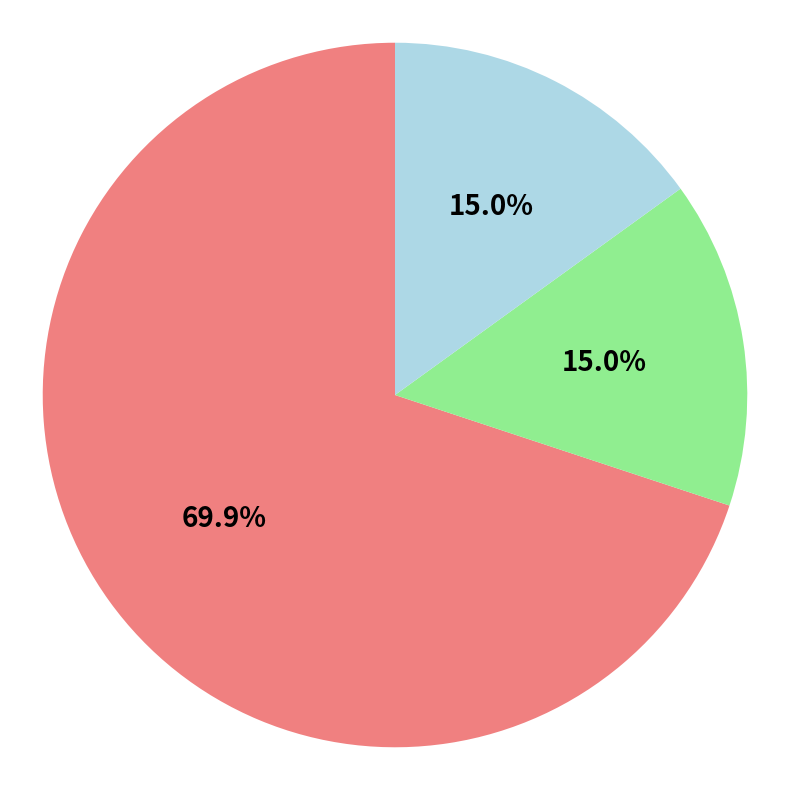

Is there any slice that represents more than half of the pie?

Yes